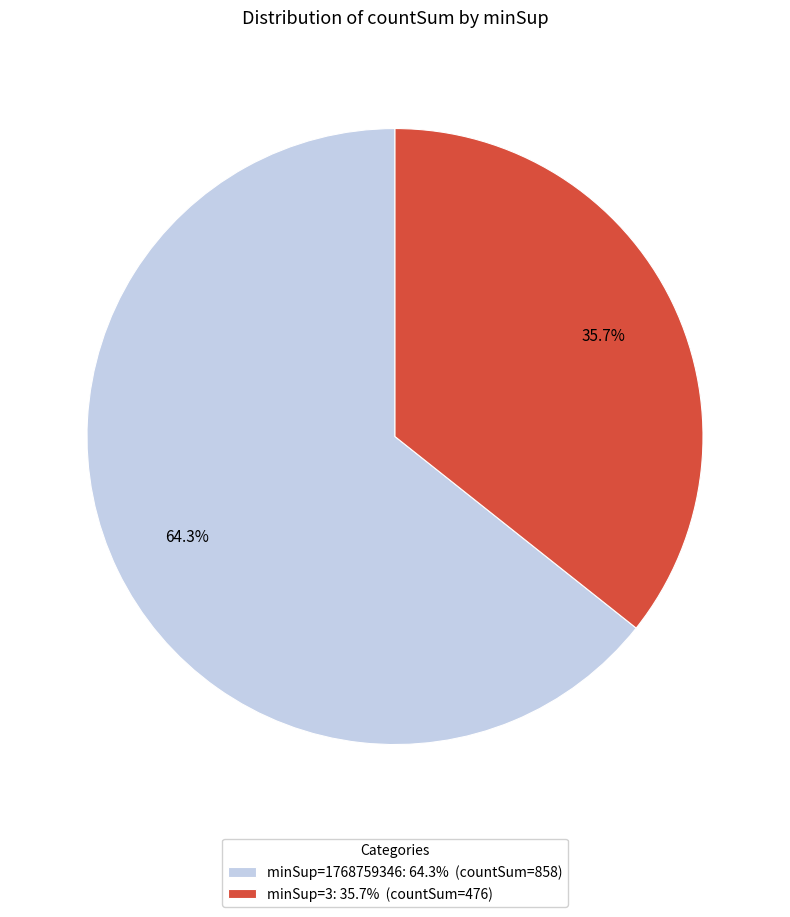

Which category accounts for the majority?

minSup=1768759346: 64.3% (countSum=858)